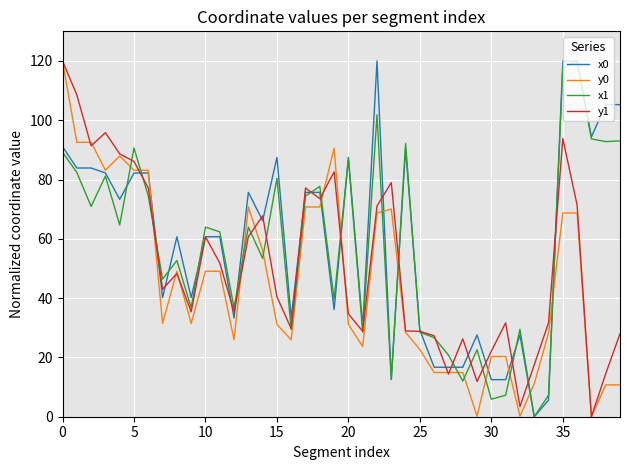

What is the maximum value for y0?

120.0